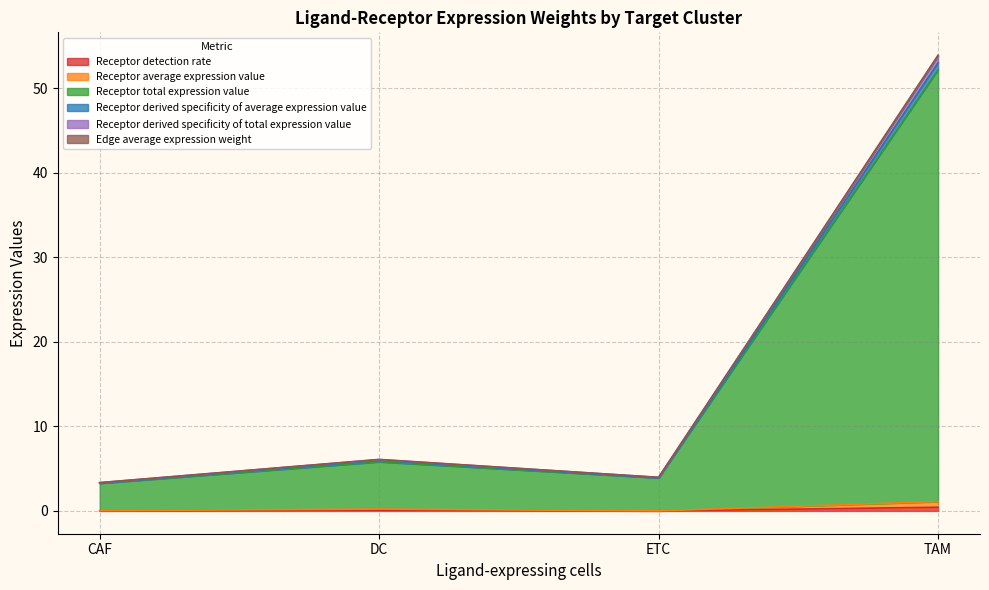

True or false: Receptor total expression value has a value of 3.9 at ETC.

True